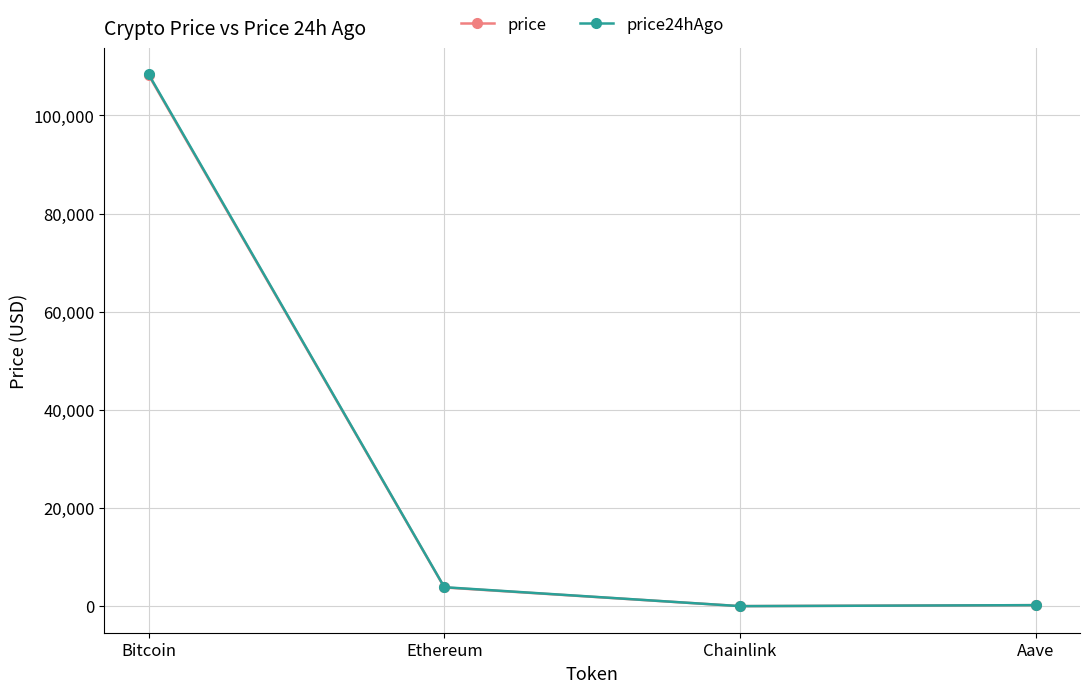

Where is the first local minimum for price?

Chainlink